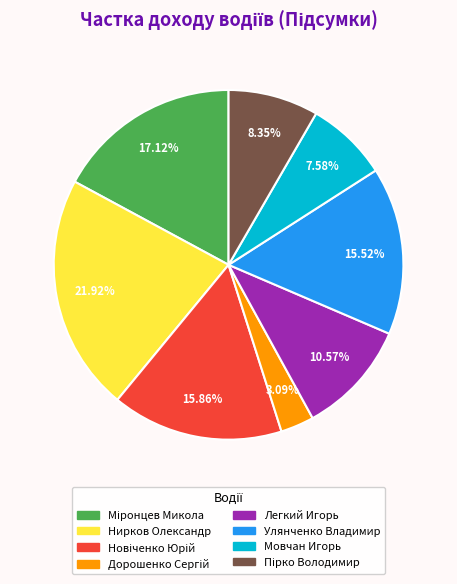

Which category has the biggest portion of the pie?

Нирков Олександр